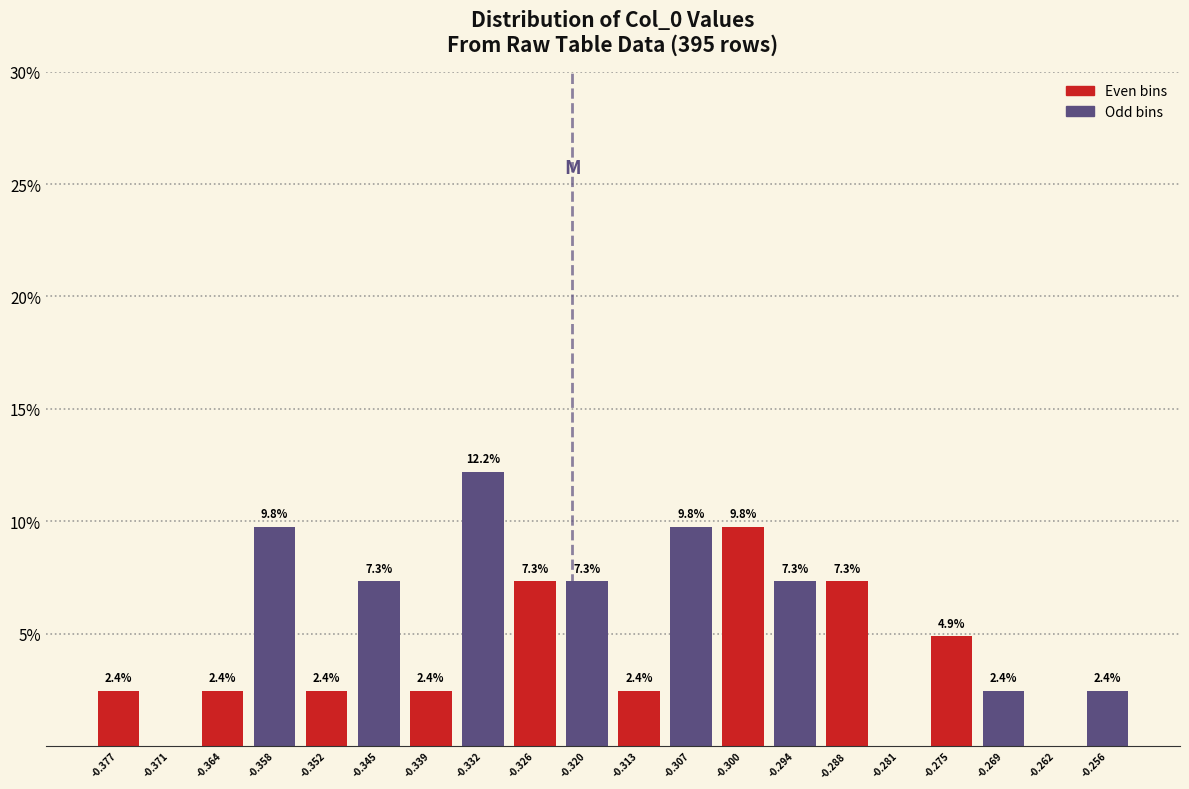

Which range on the x-axis has the tallest bar?

-0.336 to -0.329